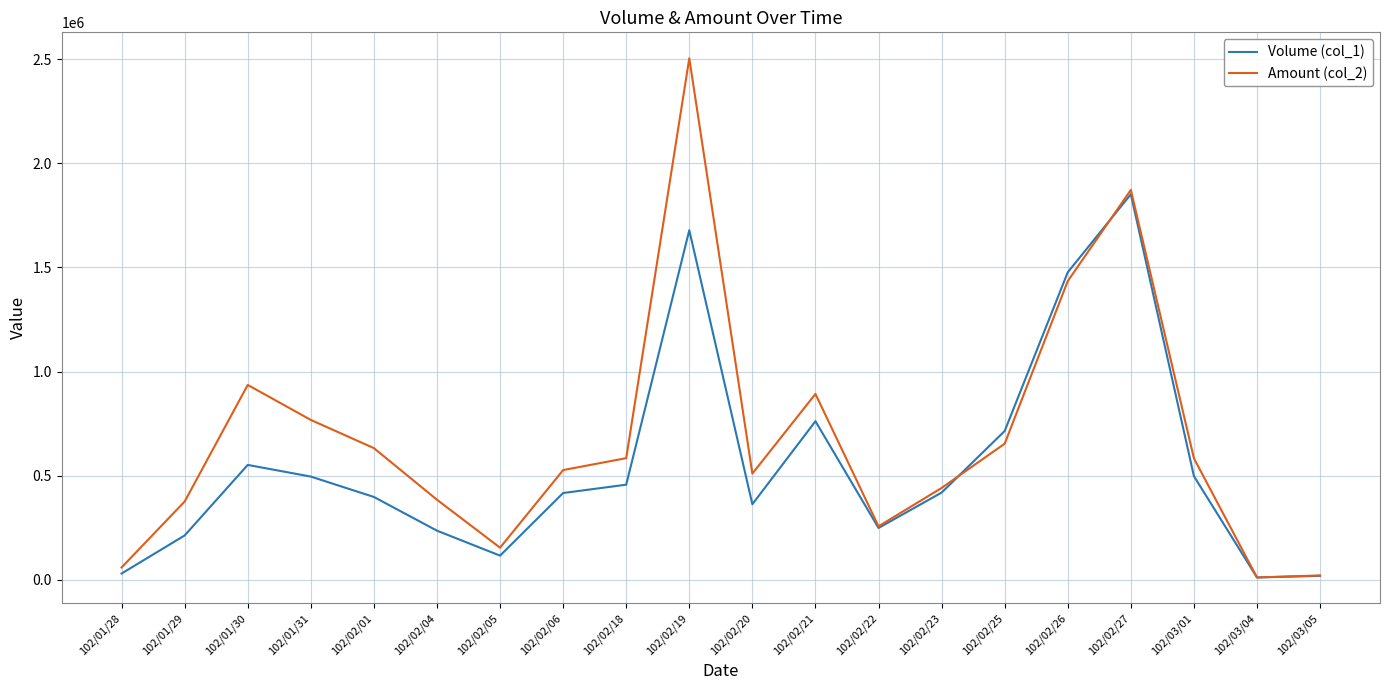

What is the minimum value for Volume (col_1)?

10000